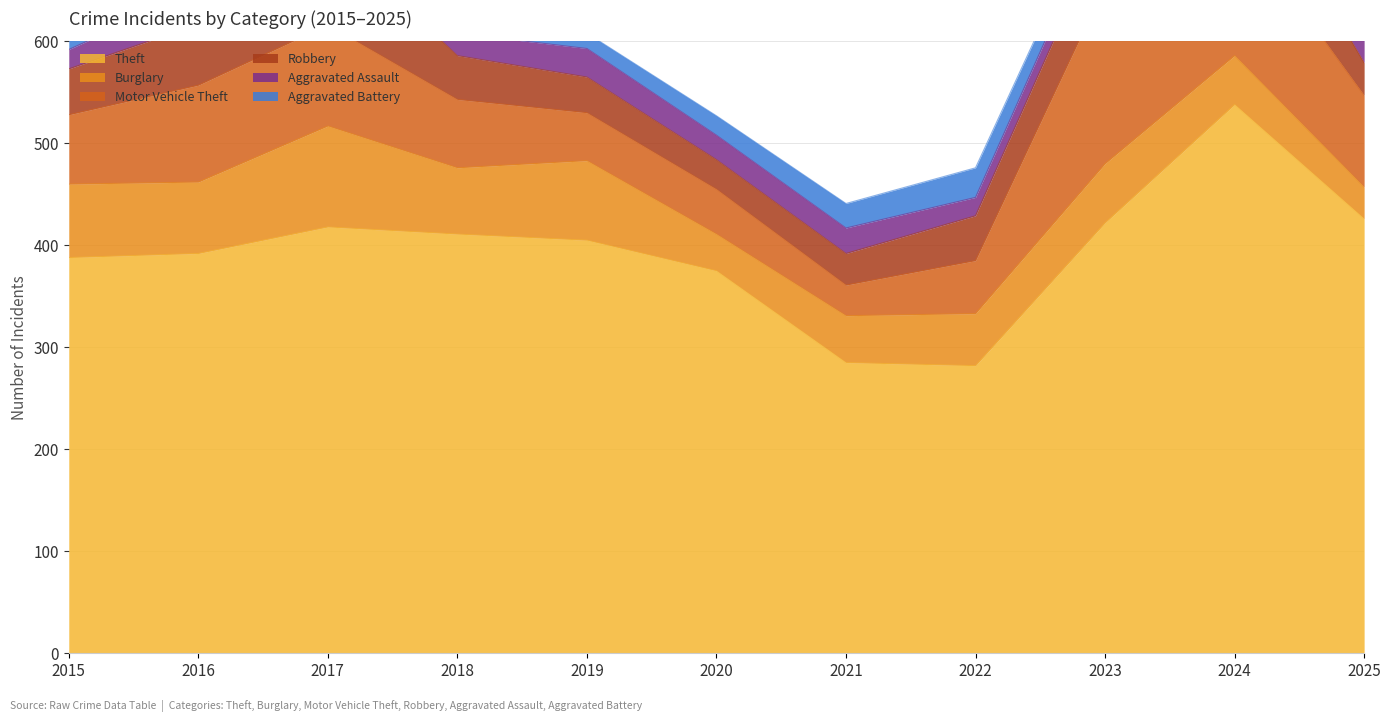

Between 2015 and 2019, which series saw the biggest shift?

Motor Vehicle Theft